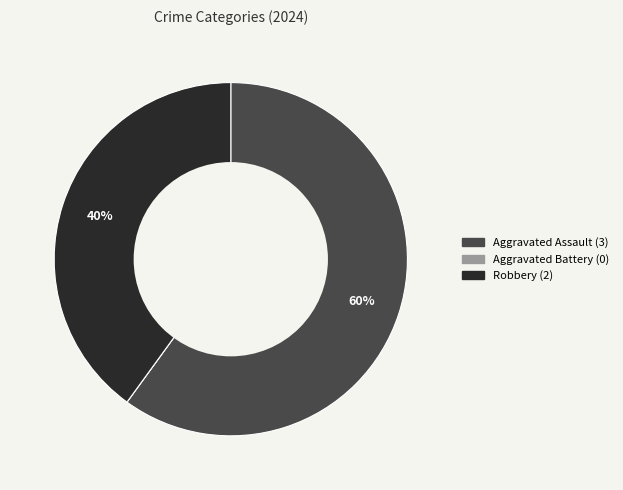

To the nearest percent, what is the average slice percentage?

33%